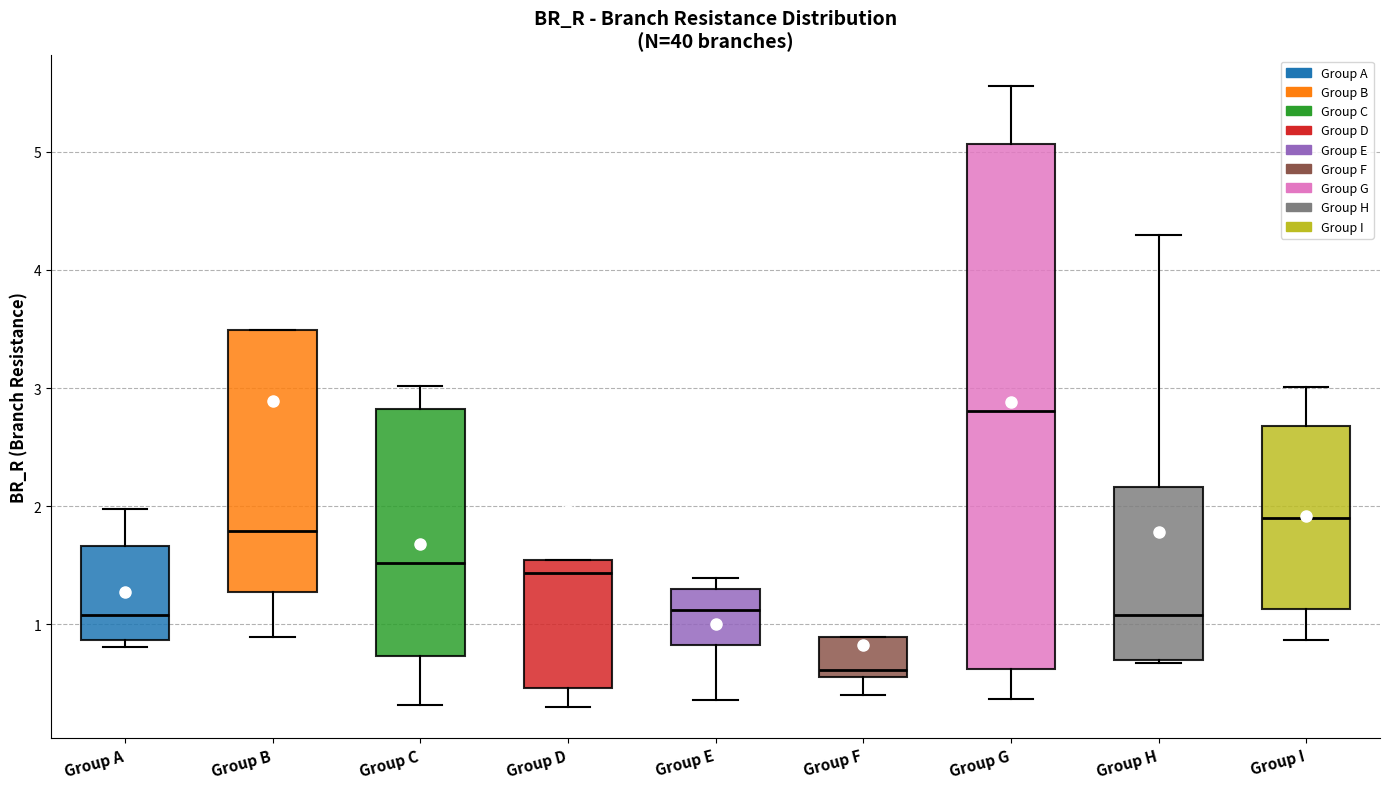

Reading left to right, transcribe this box plot: for each box, give where its median line is, the range the box spans, and where its two whiskers end, as read against the y-axis. The values are not printed on the chart, so give them approximately, as read against the axis.

Group A: median 1.1, box 0.9 to 1.7, whiskers 0.8 to 2.0
Group B: median 1.8, box 1.3 to 3.5, whiskers 0.9 to 3.5
Group C: median 1.5, box 0.7 to 2.8, whiskers 0.3 to 3.0
Group D: median 1.4, box 0.5 to 1.5, whiskers 0.3 to 1.5
Group E: median 1.1, box 0.8 to 1.3, whiskers 0.4 to 1.4
Group F: median 0.6 (just above the box's lower edge), box 0.6 to 0.9, whiskers 0.4 to 0.9
Group G: median 2.8, box 0.6 to 5.1, whiskers 0.4 to 5.6
Group H: median 1.1, box 0.7 to 2.2, whiskers 0.7 to 4.3
Group I: median 1.9, box 1.1 to 2.7, whiskers 0.9 to 3.0